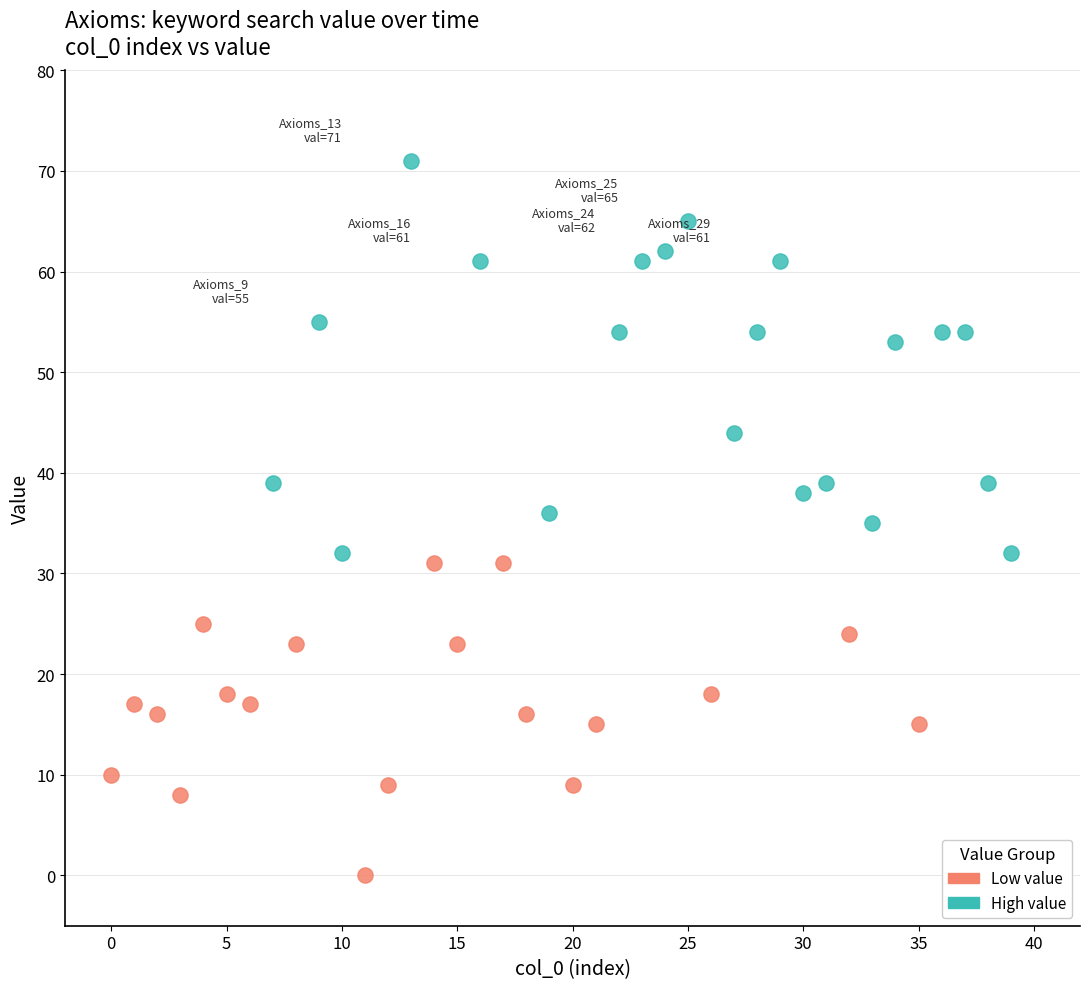

Which series has the largest Y range (max minus min)?

High value